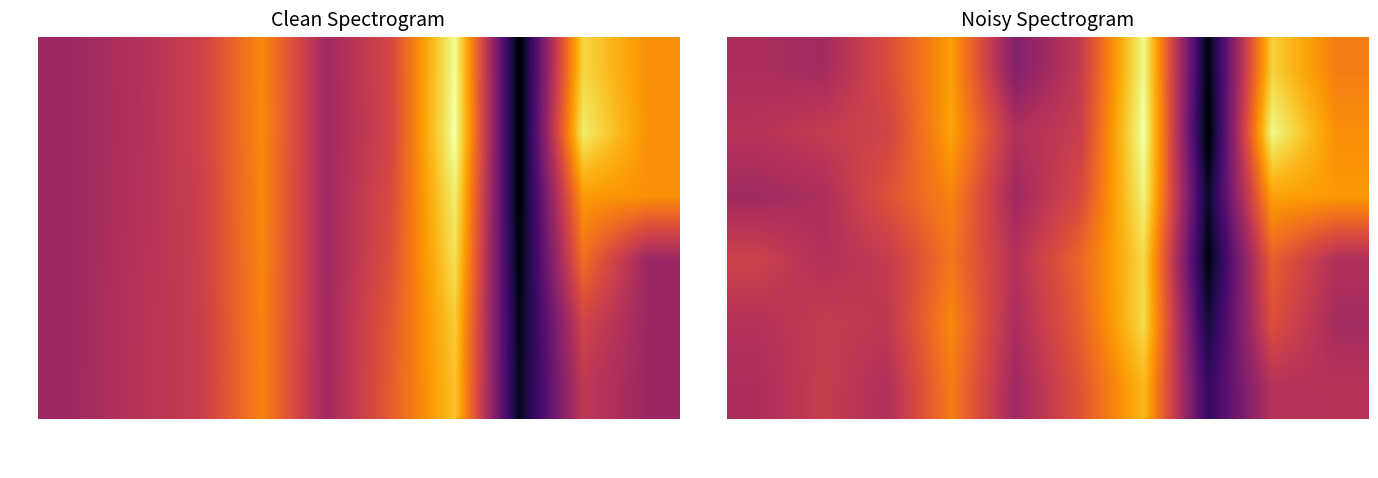

Is it true that row0 equals -0.0 at cent_y?

True